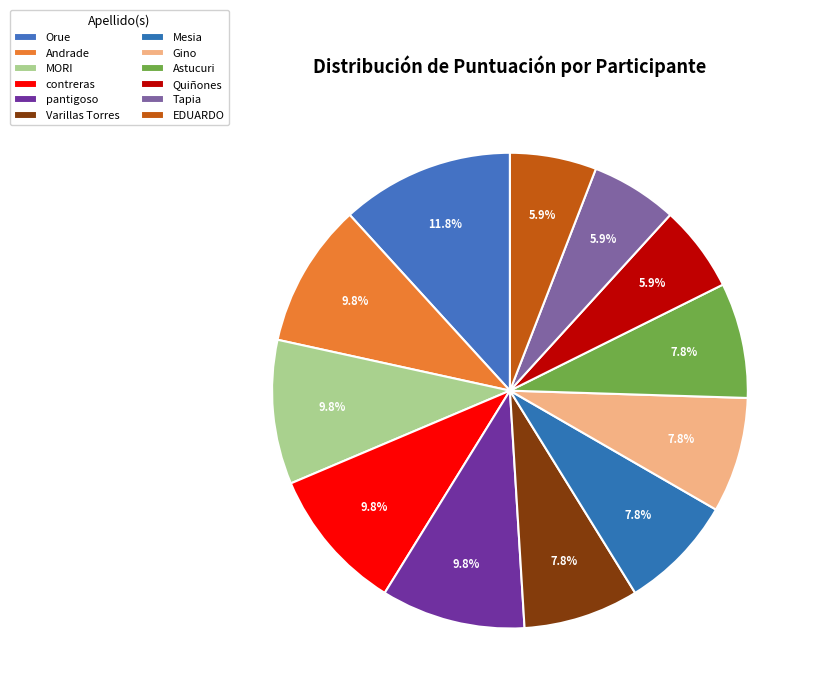

What is the smallest slice in the pie chart?

Quiñones